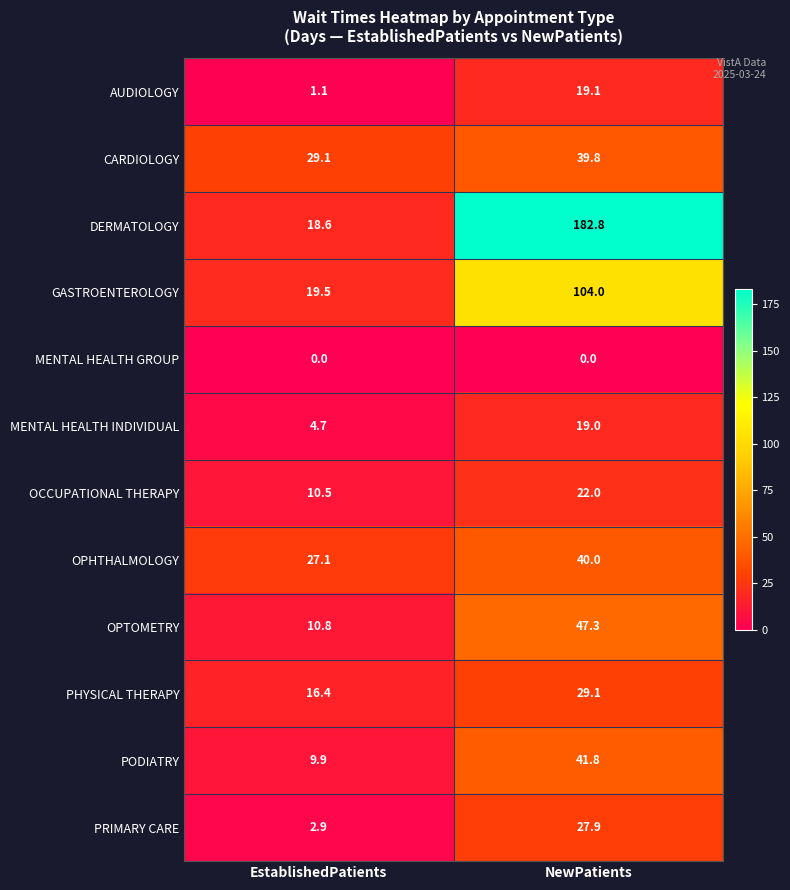

At which category is the sum across all series the highest?

NewPatients